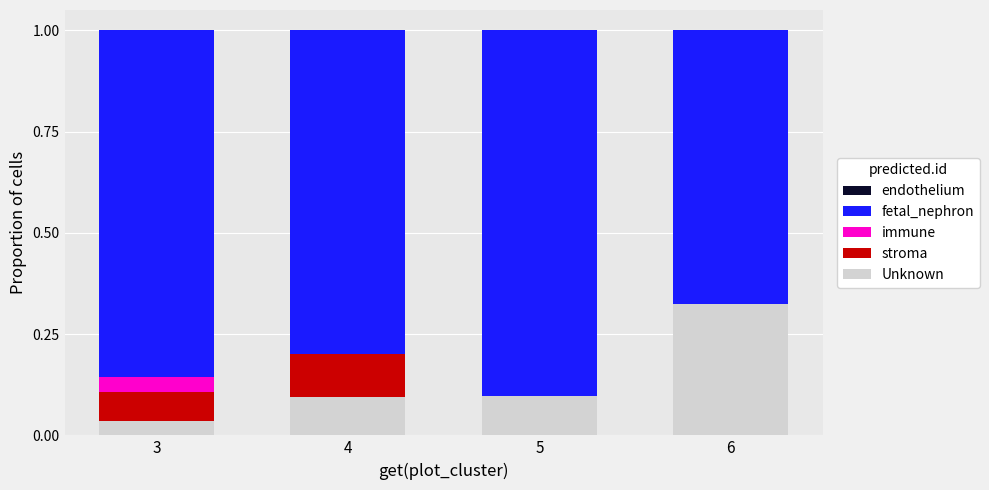

Is it true that Unknown equals 0.1 at 5?

True